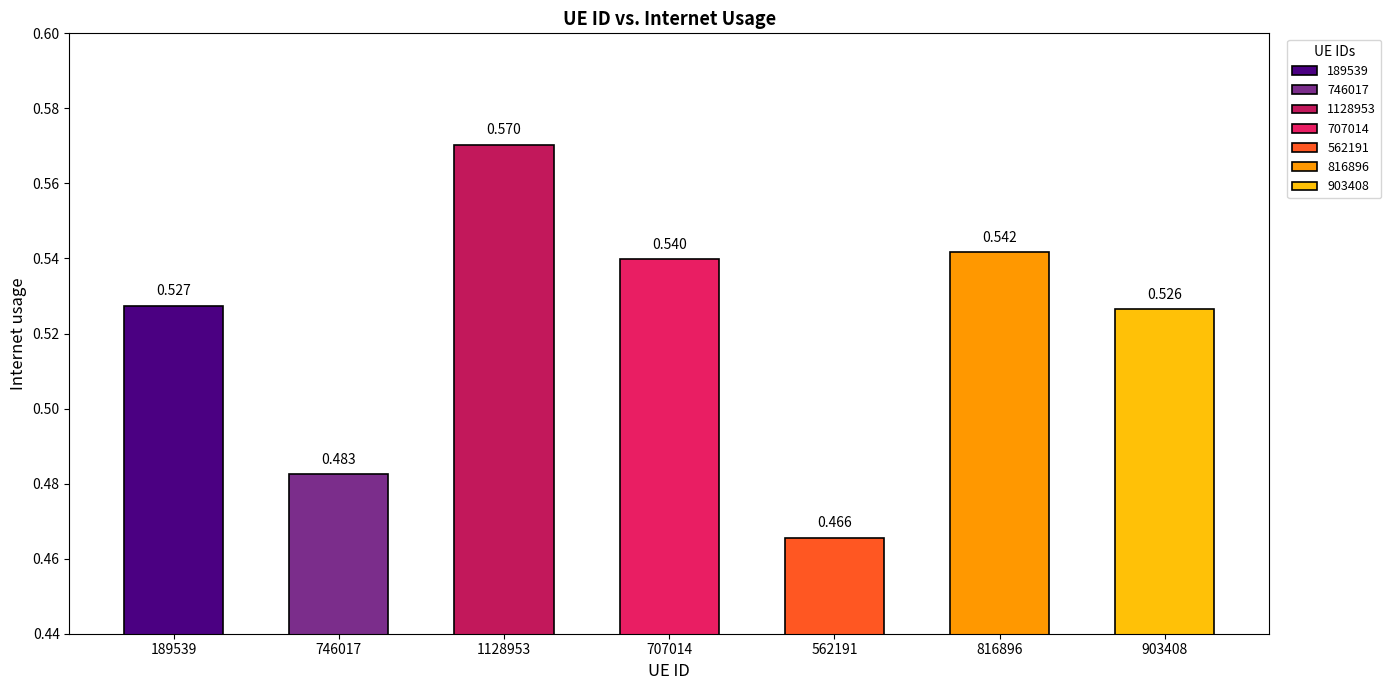

What is the difference between the second highest and minimum values?

0.1